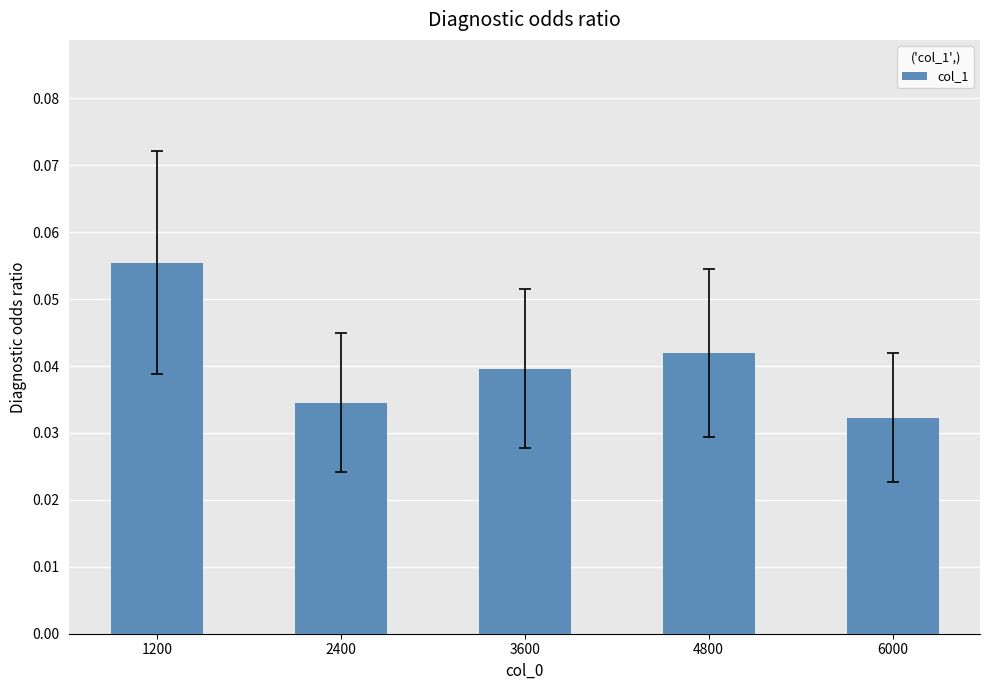

The chart shows a value of 0.1 at 2400. True or false?

False